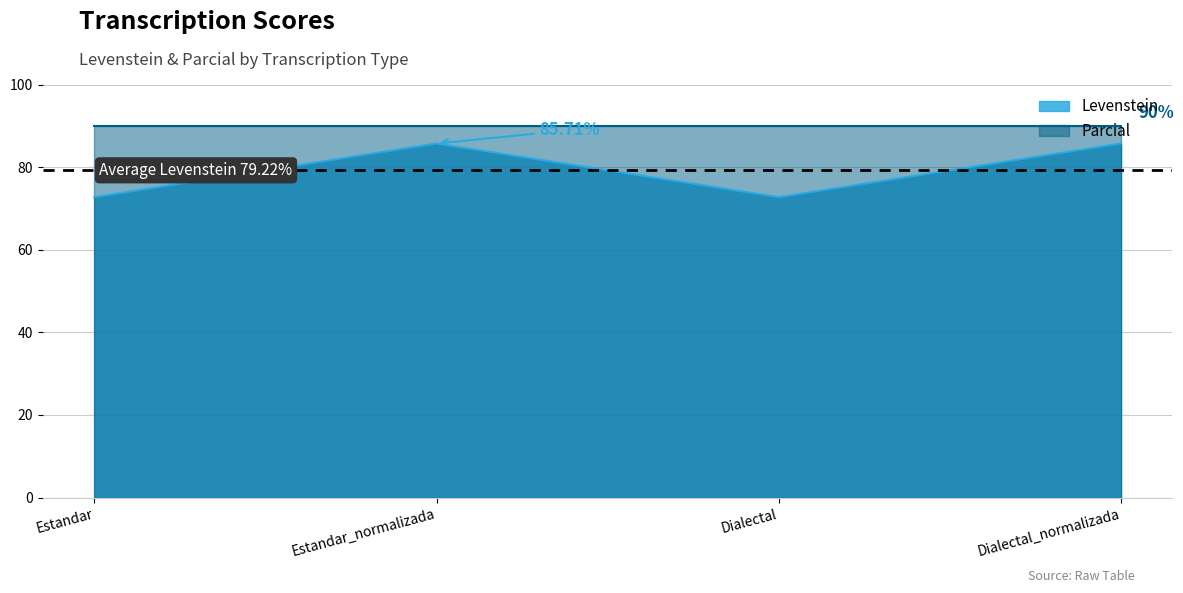

What is the difference between the values at Estandar and Estandar_normalizada?

13.0